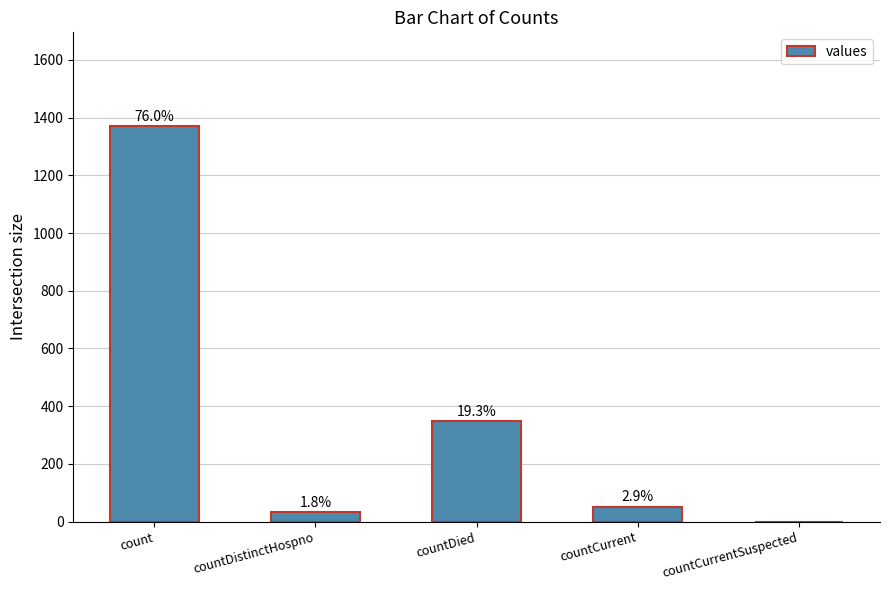

Read the value at countCurrent.

52